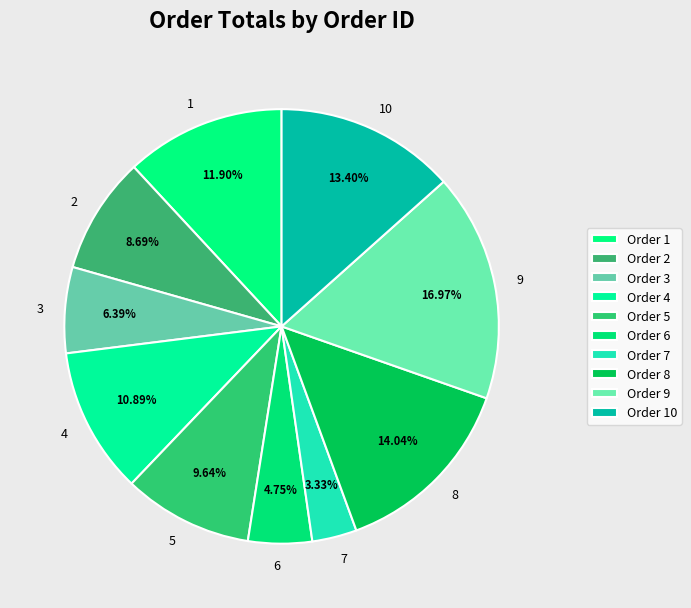

To the nearest percent, what portion does 10 represent?

13%